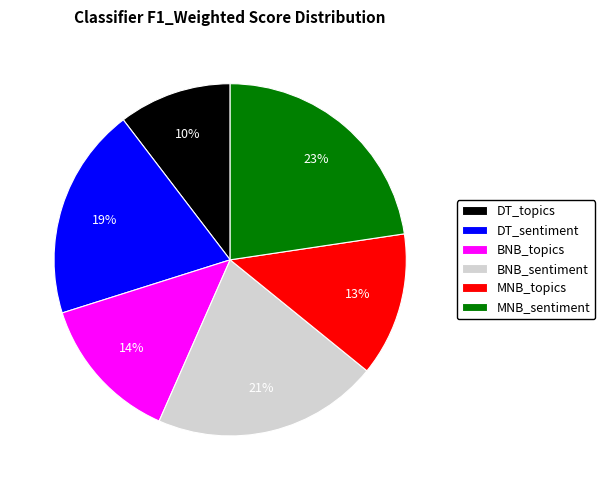

Does any single category account for the majority?

No